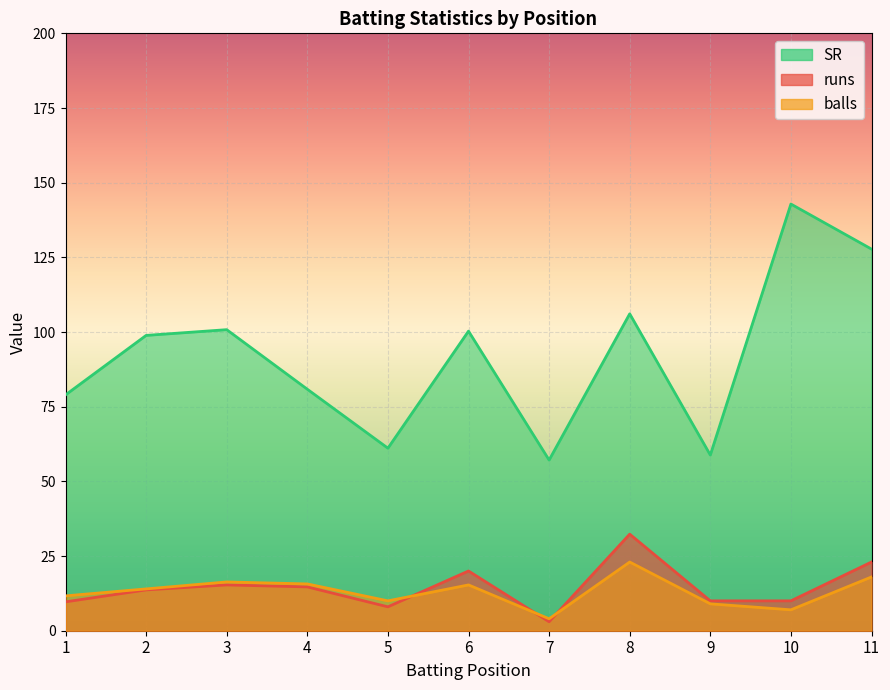

Rank the series by their maximum value, from lowest to highest.

balls, runs, SR